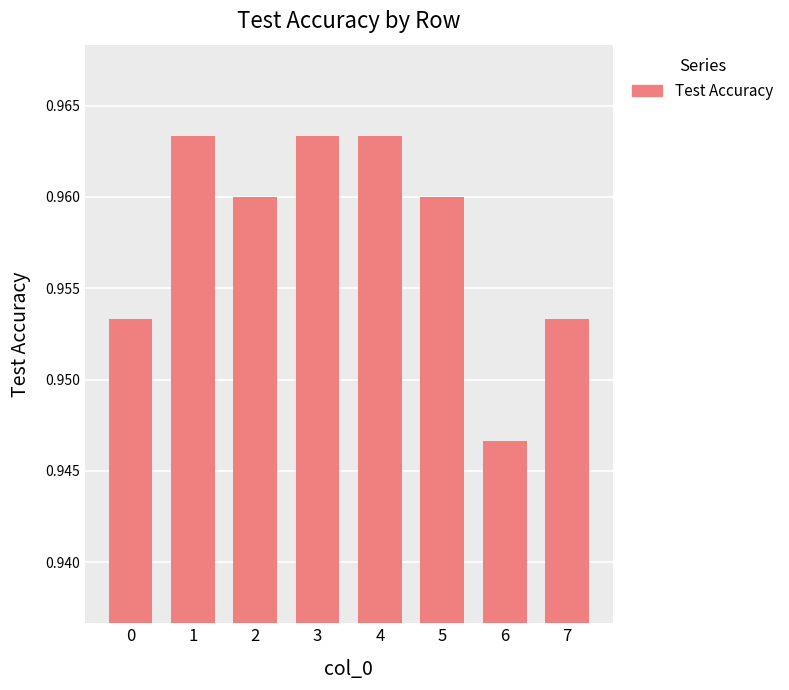

Which label corresponds to the smallest value in the chart?

6